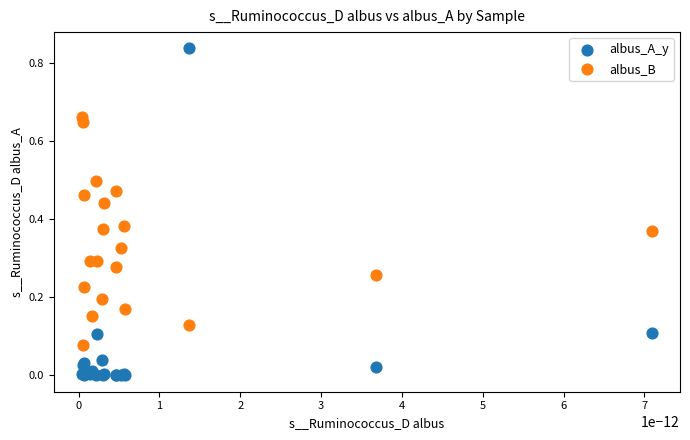

Which series has the largest Y range (max minus min)?

albus_A_y